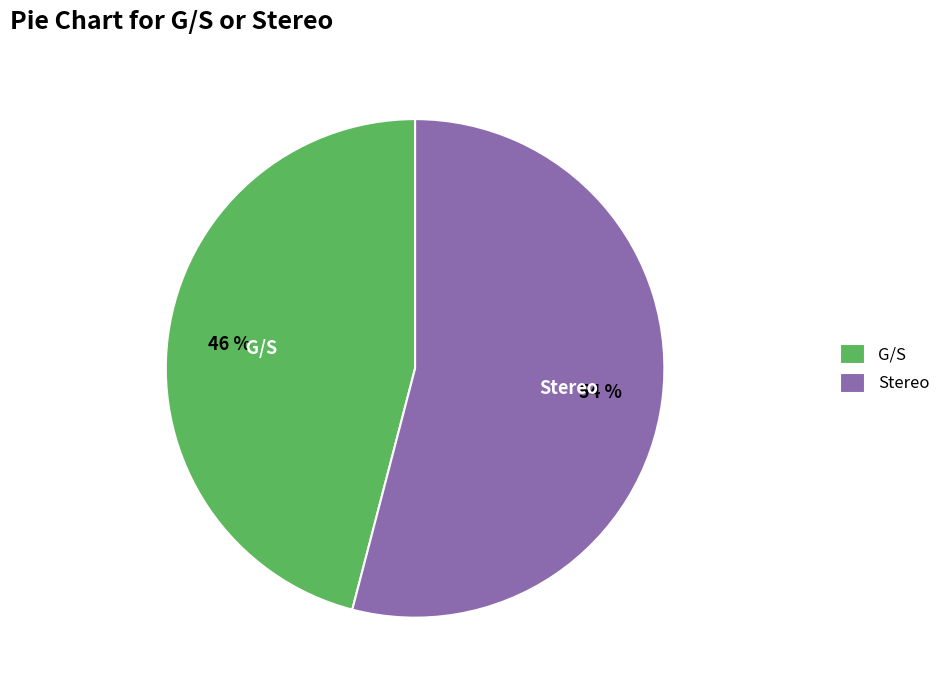

What is the majority slice?

Stereo